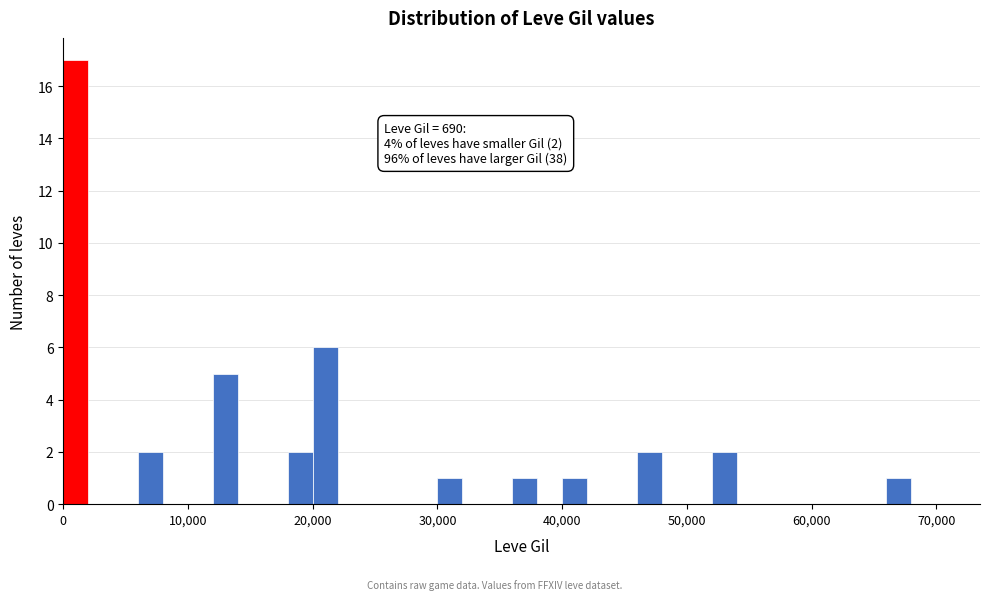

Around what value on the x-axis is the tallest bar? Give the approximate position of its centre, as read against the axis.

1000